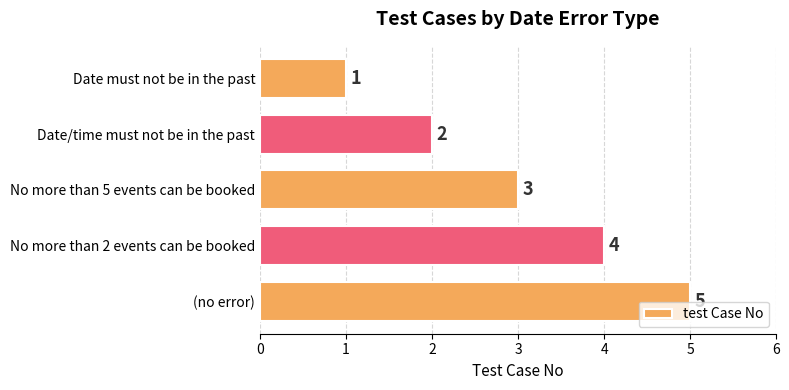

What is the difference between the maximum and minimum values?

4